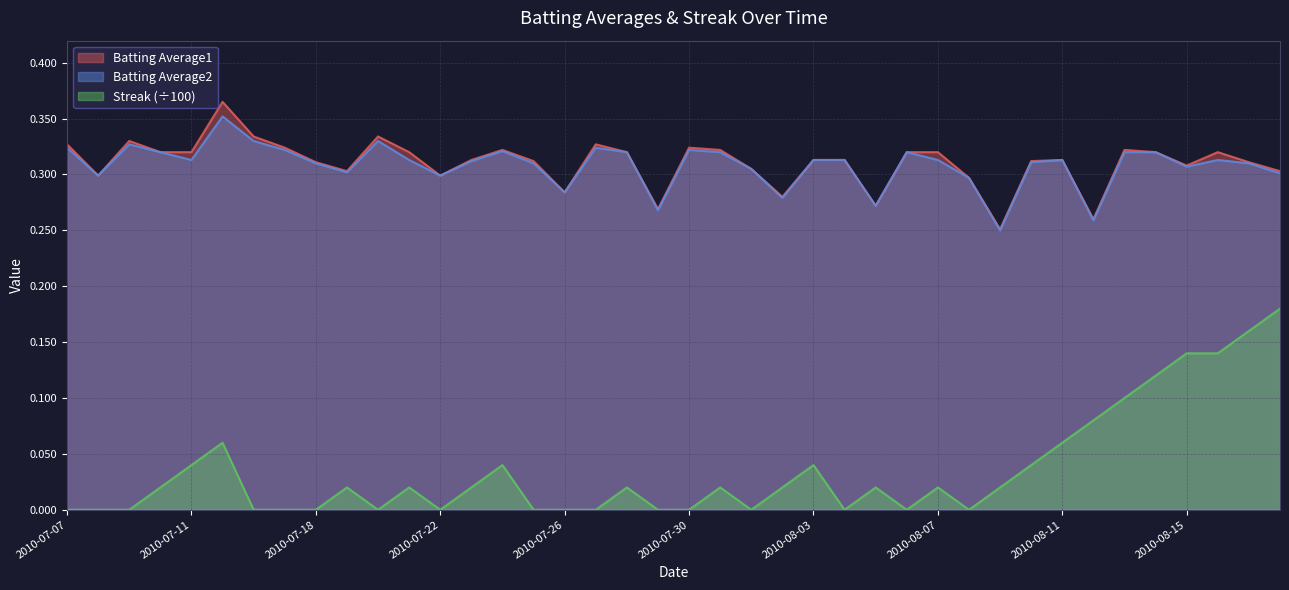

The value of Streak at 2010-08-08 is -0.1. True or false?

False